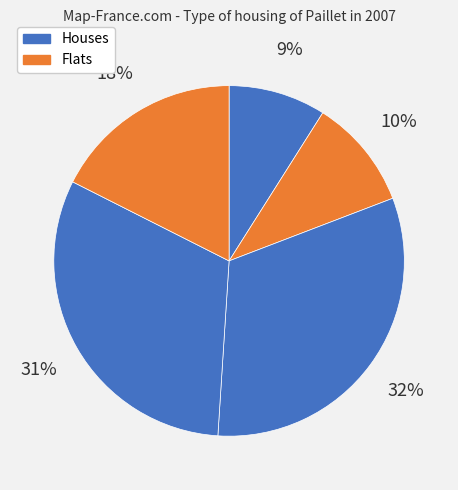

How many slices are in this pie chart?

5